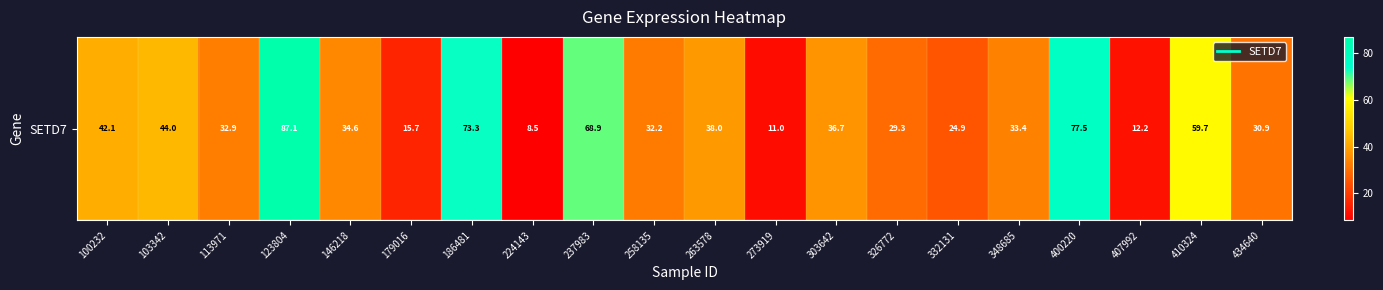

What is the change in value from 123804 to 434640?

-56.1